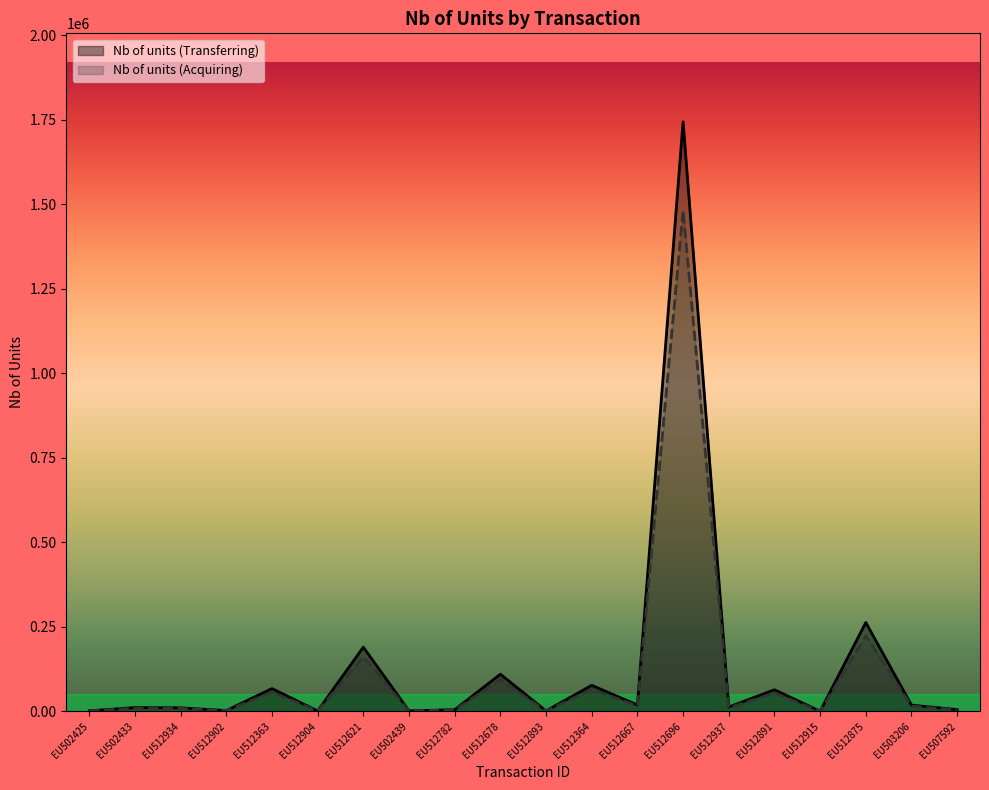

What is the label of the 11th point from the left?

EU512893